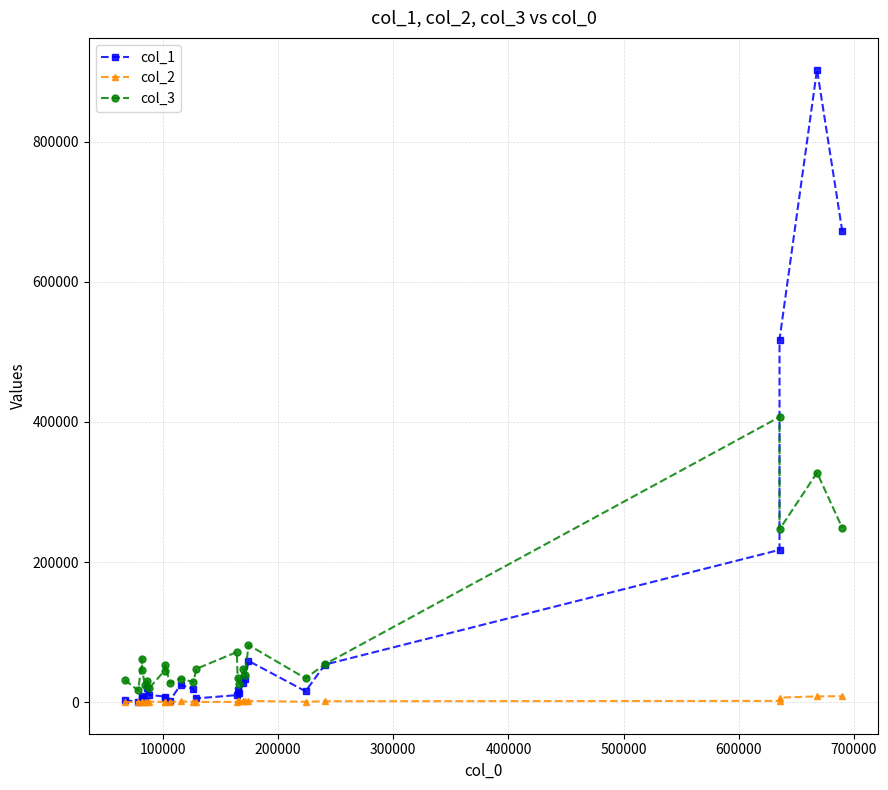

Which series has the widest spread of values?

col_1